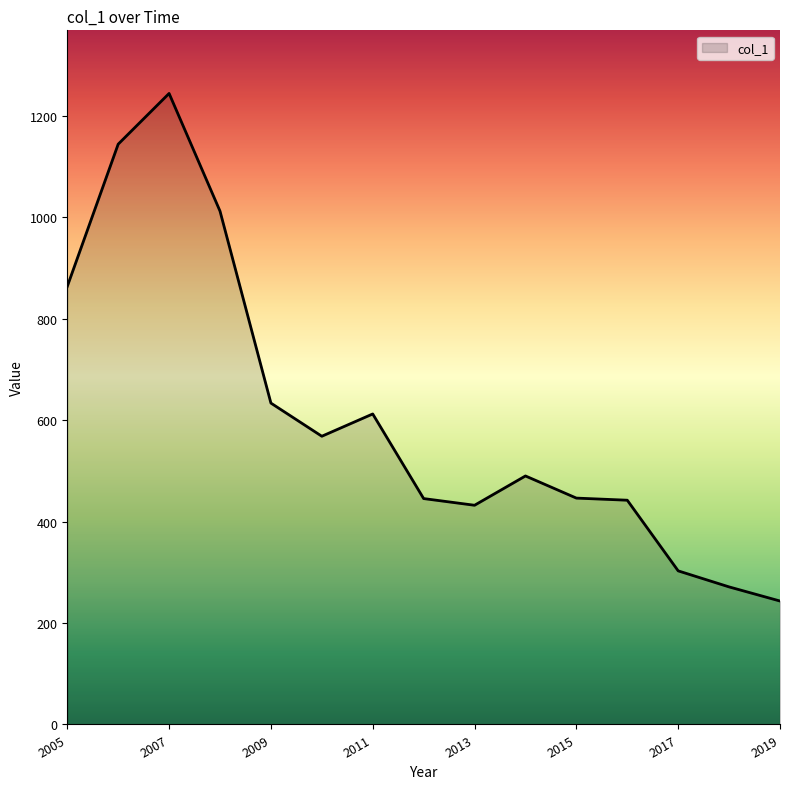

What is the difference between the maximum and minimum values?

1000.9